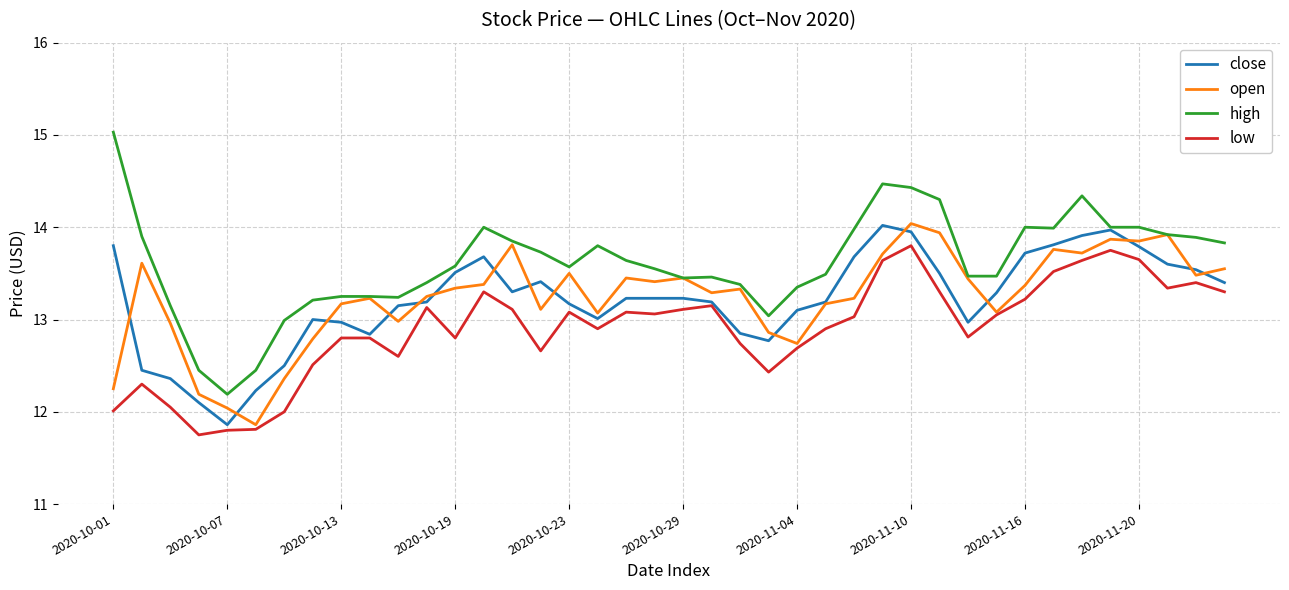

What is the sum of all open values?

529.6